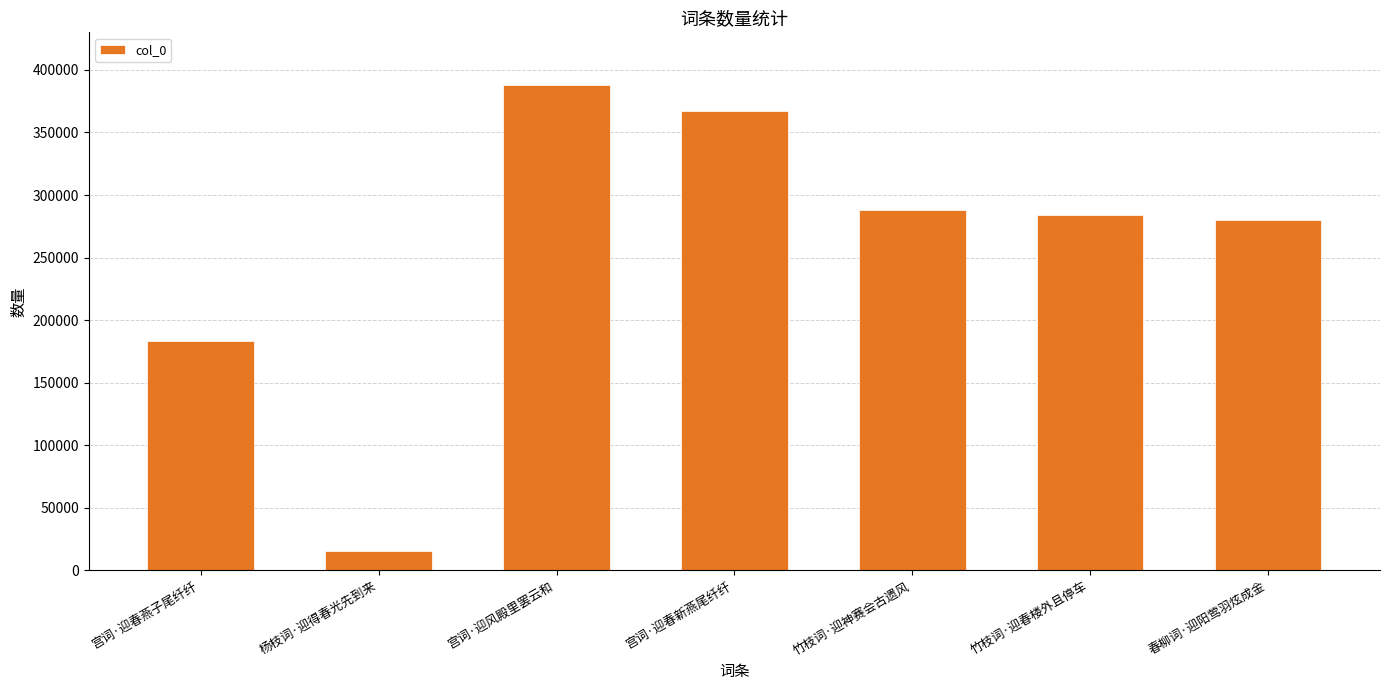

What is the change in value from 宫词·迎风殿里罢云和 to 宫词·迎春新燕尾纤纤?

-20682